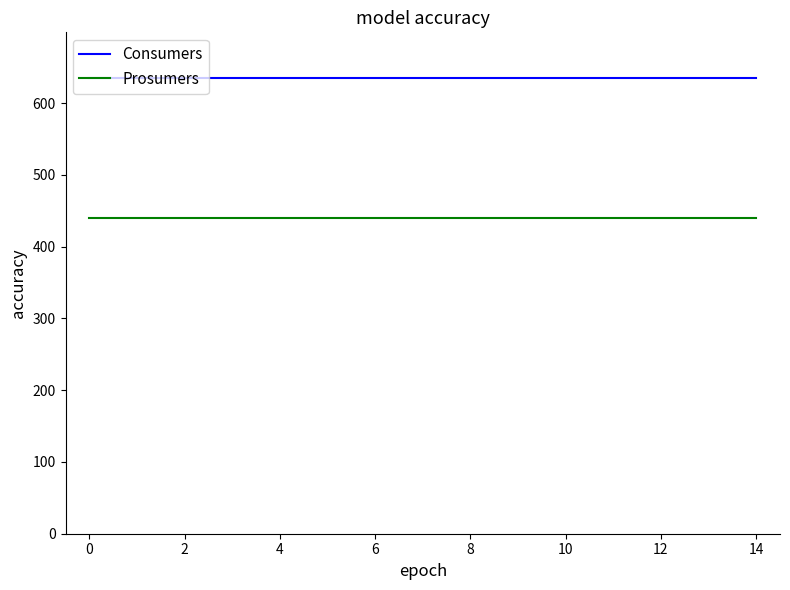

Which series has the largest total across all categories?

Consumers